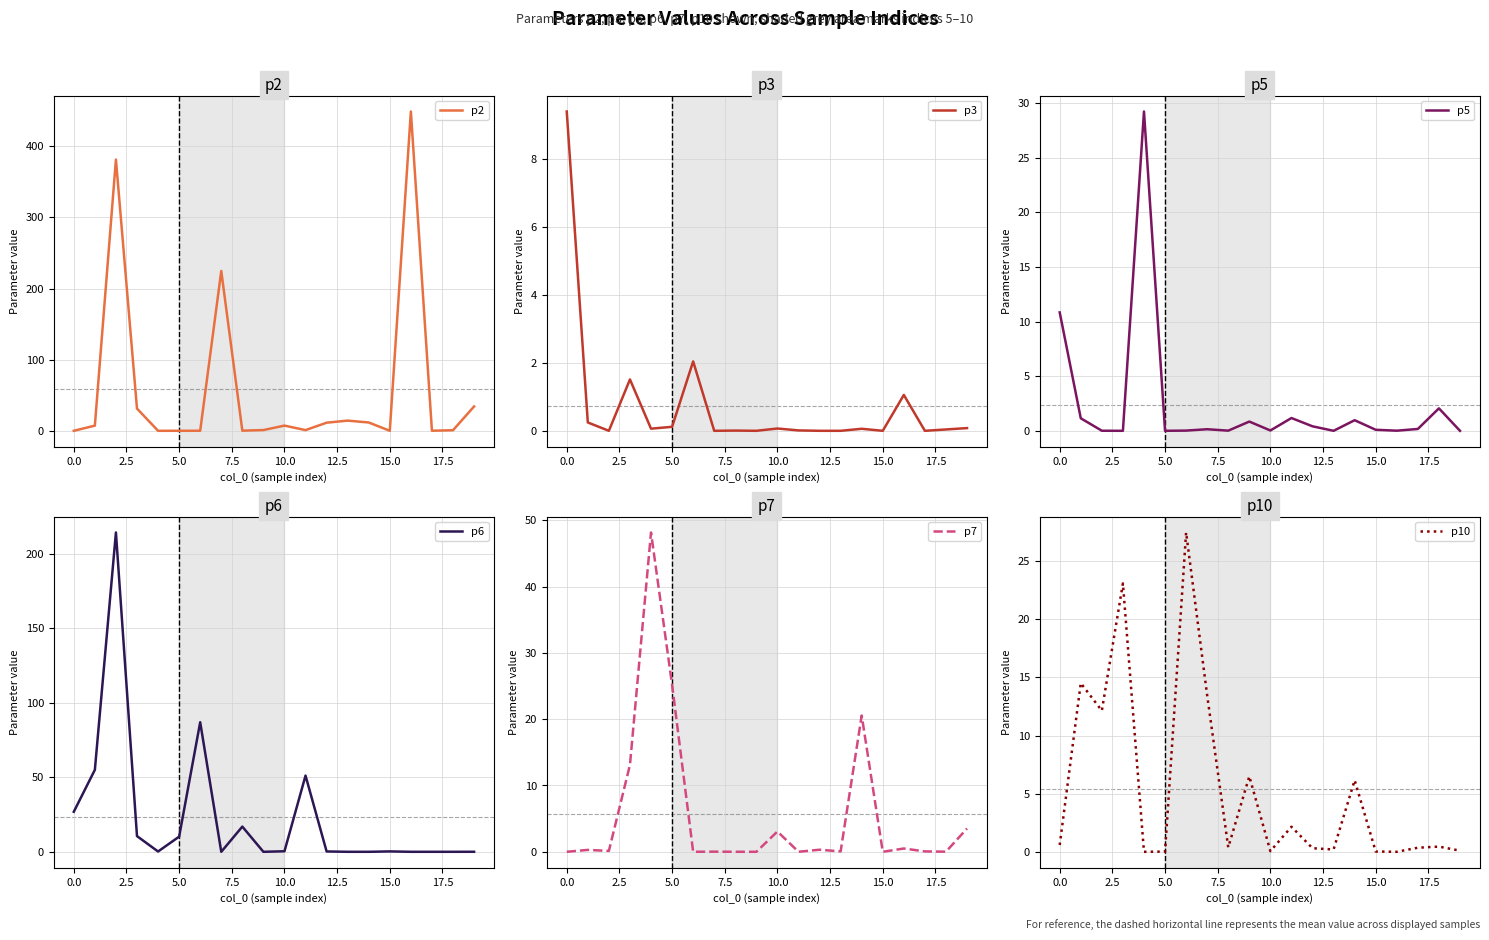

The value of p2 at 15.0 is 0.0. True or false?

True